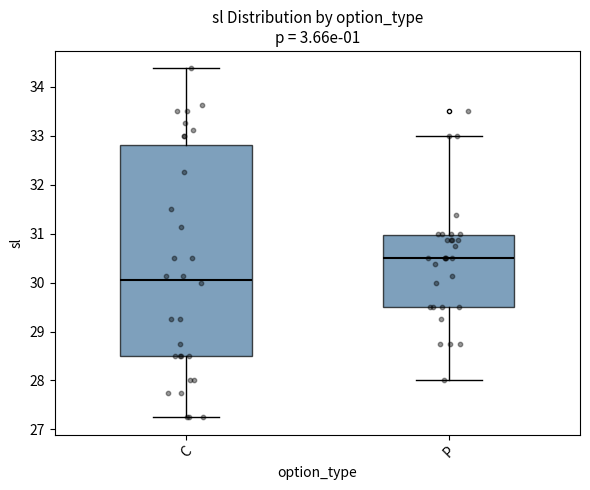

Which box has the lowest median line?

C